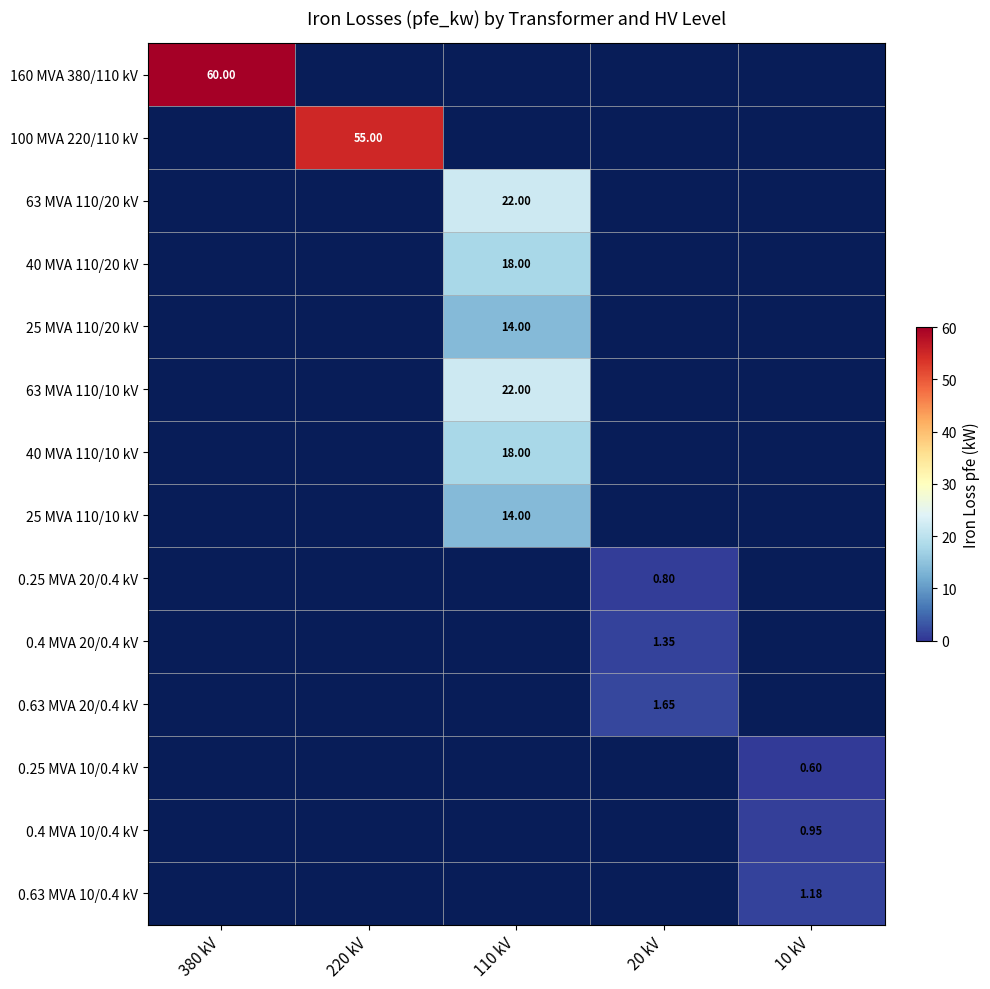

Which series has the largest range (max minus min)?

160 MVA 380/110 kV